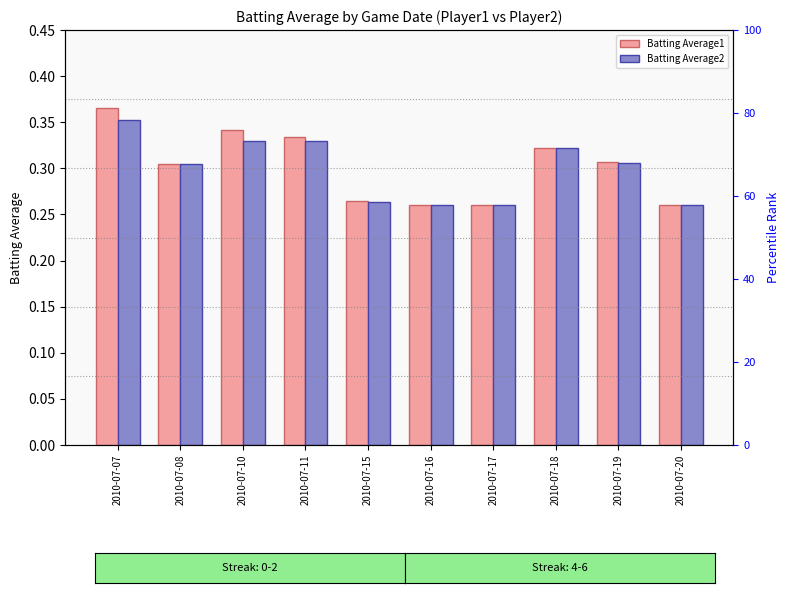

How many categories are shown in the chart?

10